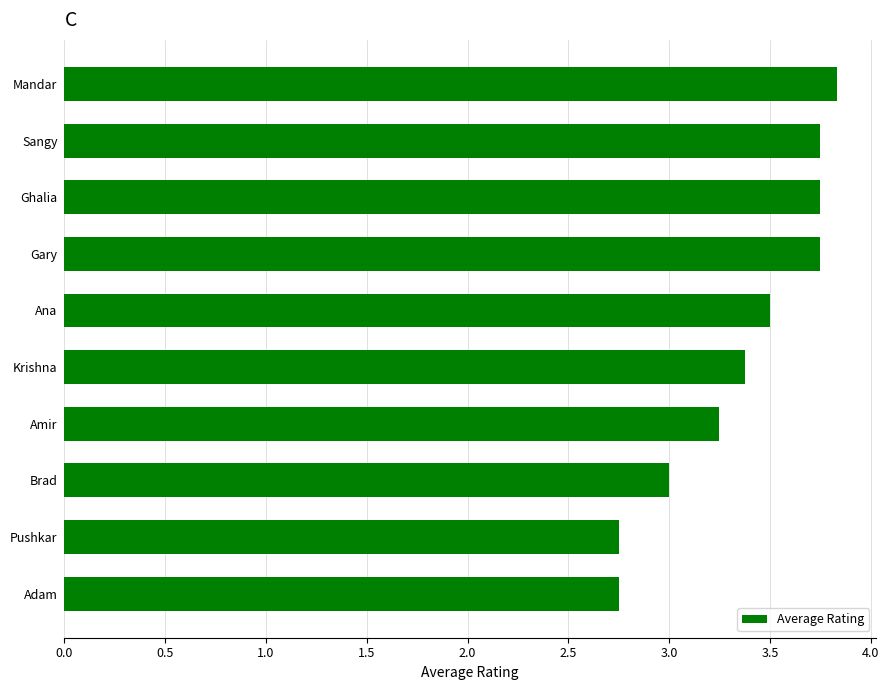

At which category does the chart reach its peak across all series?

Mandar